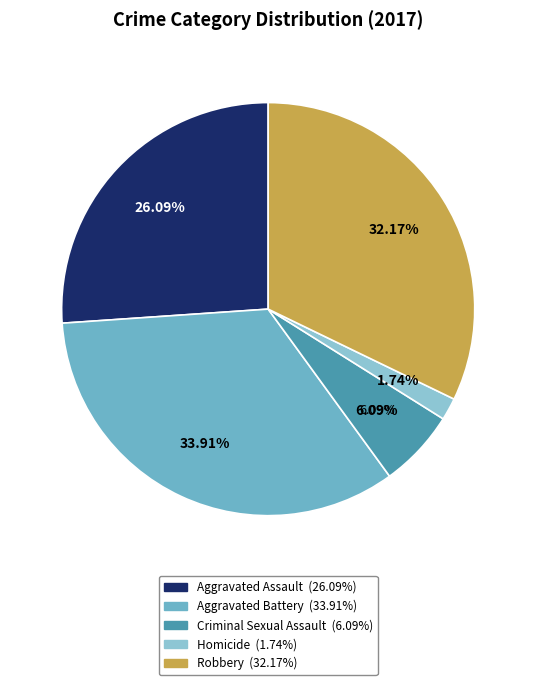

To the nearest percent, what is the difference between the Aggravated Battery and Homicide slice percentages?

32%